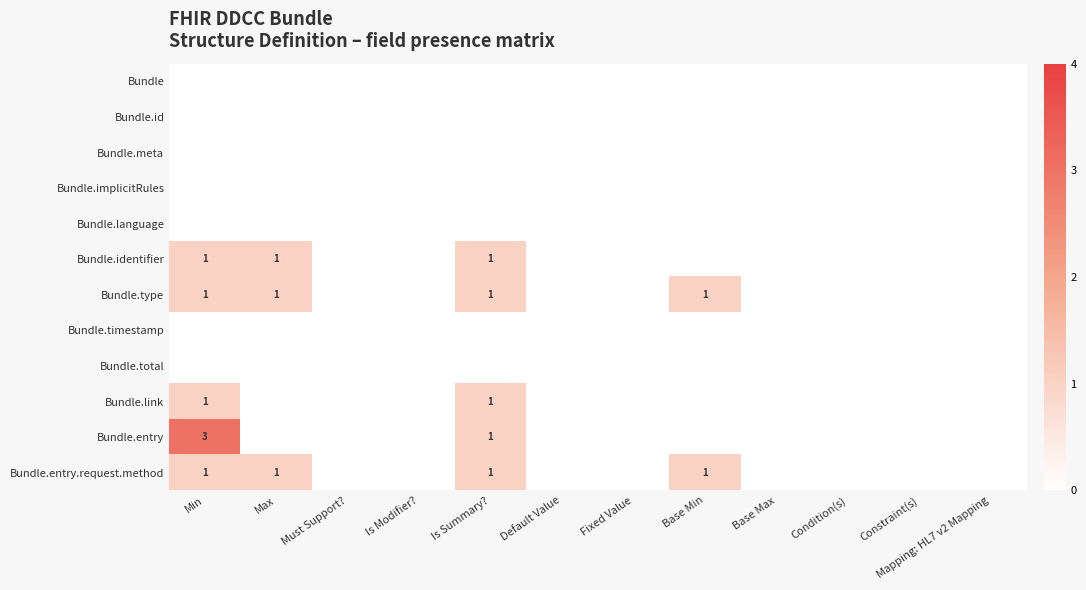

Which category has the highest value in the Bundle series?

Min